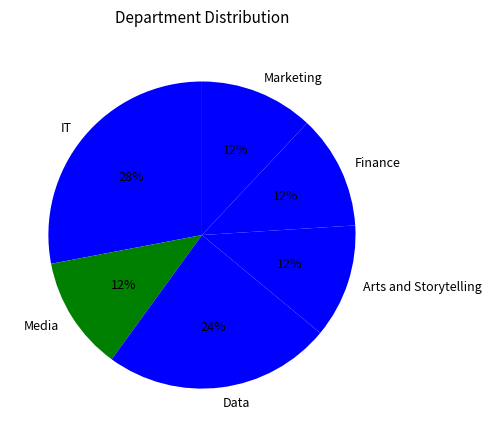

Is there any slice that represents more than half of the pie?

No